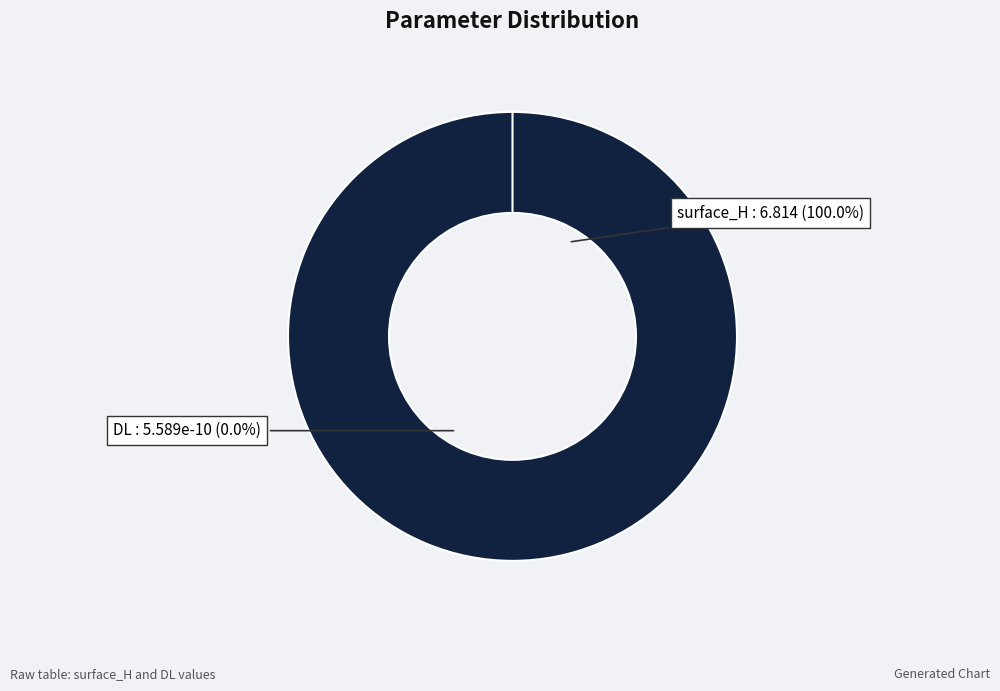

How many slices are in this pie chart?

2